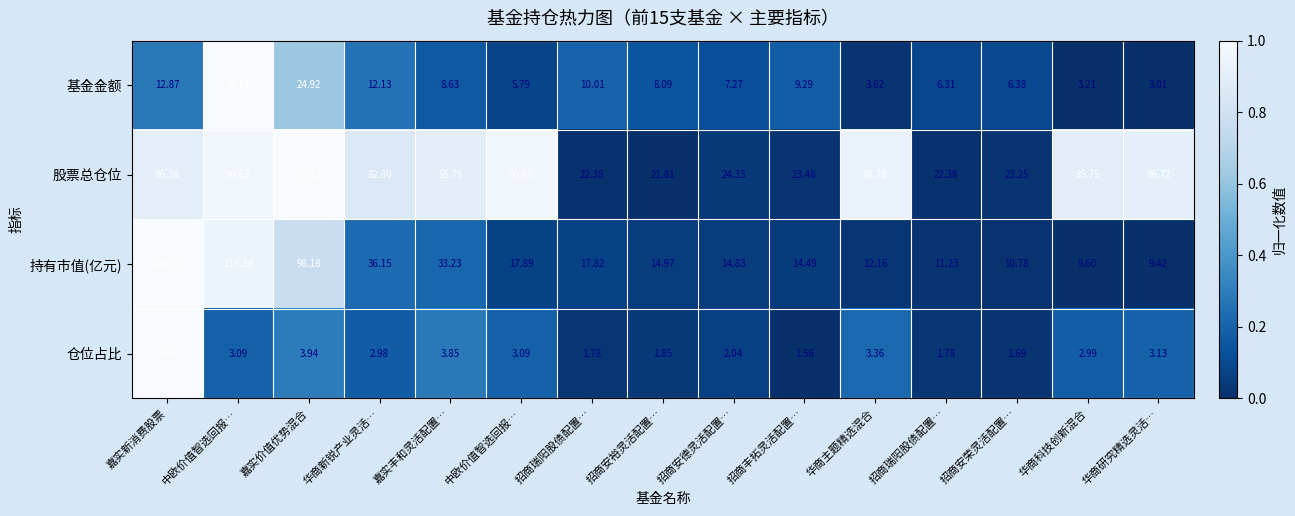

How many distinct data groups are displayed?

4